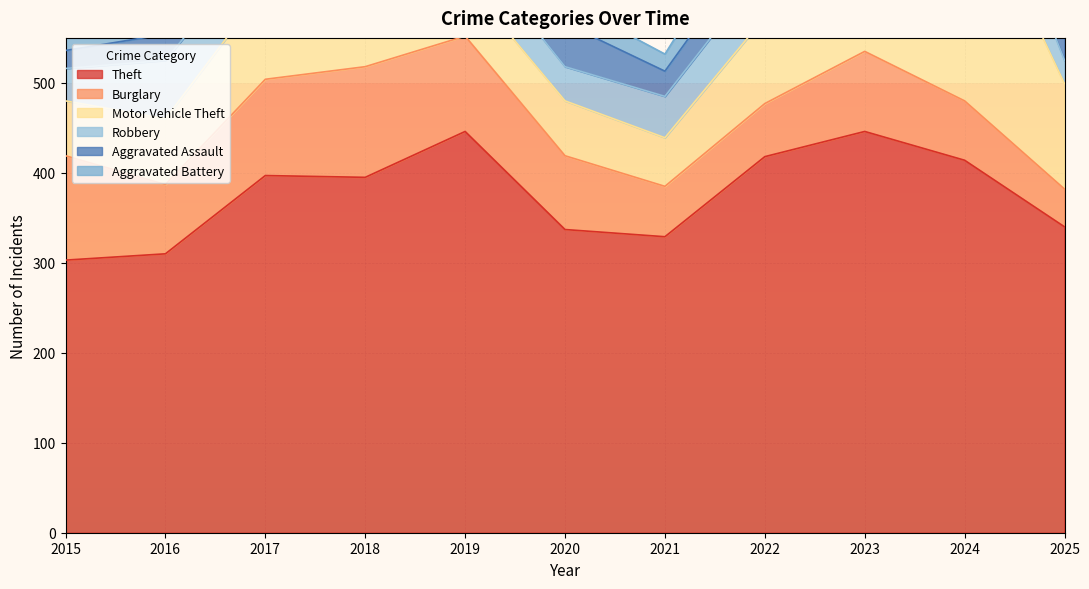

Is the value of Theft at 2020 greater than the value of Aggravated Assault at 2017?

Yes